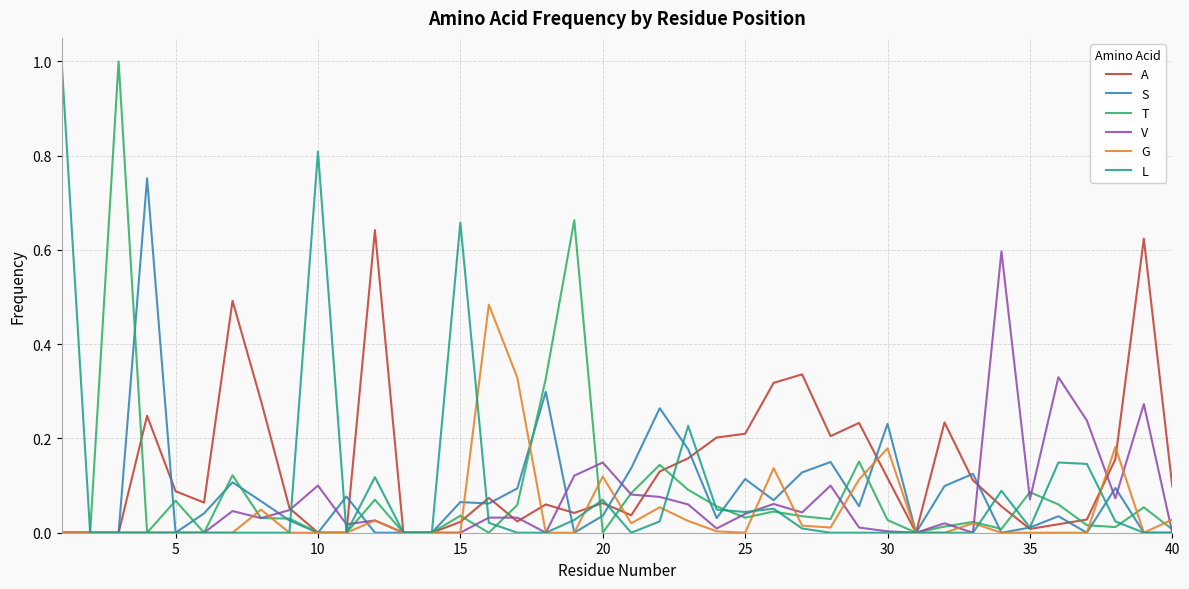

Which series has the largest total across all categories?

A